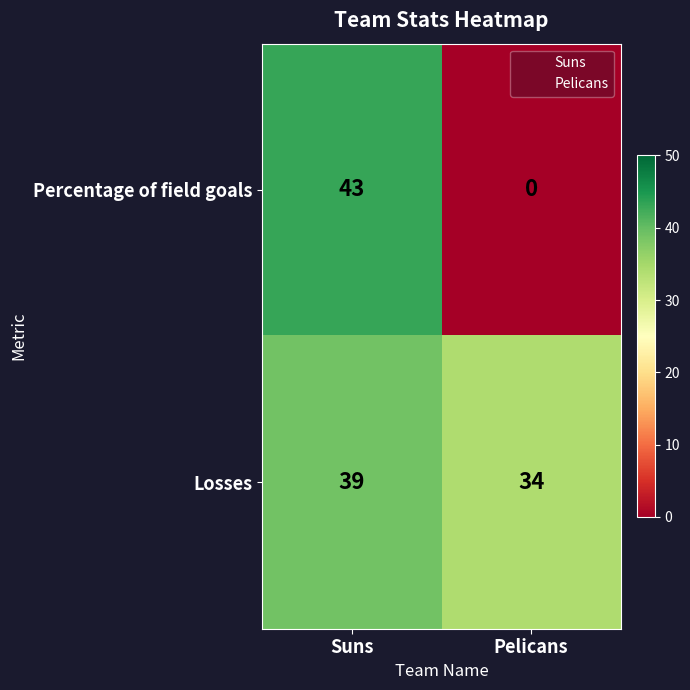

Rank the series by their average value, from lowest to highest.

Percentage of field goals, Losses